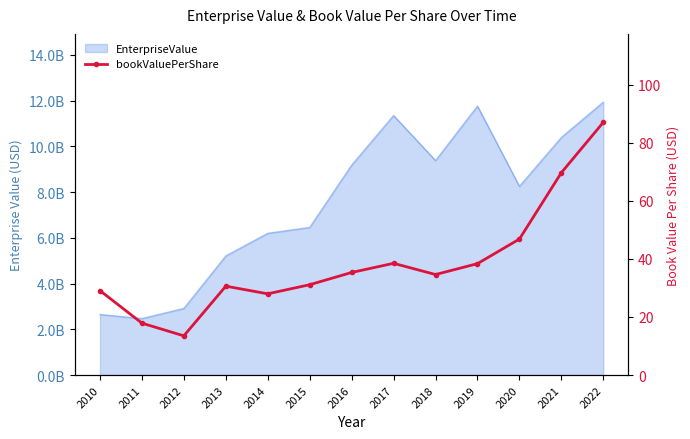

What is the greatest value displayed?

87.0